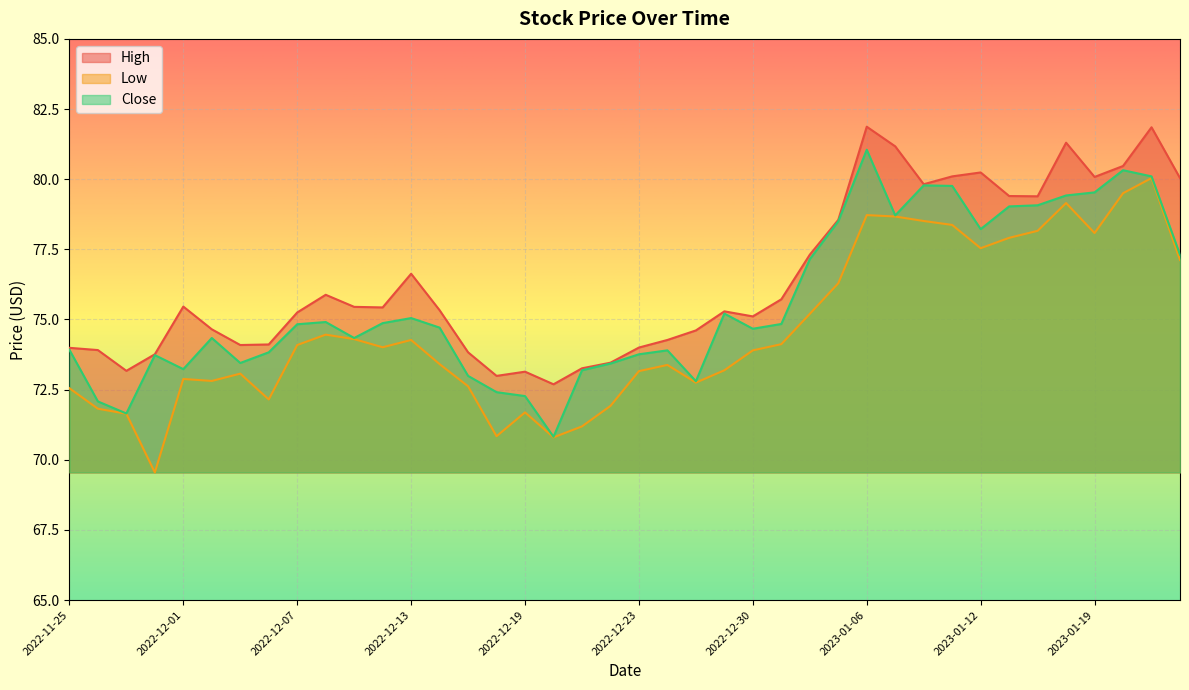

What are all the series names shown in the legend?

High, Low, Close